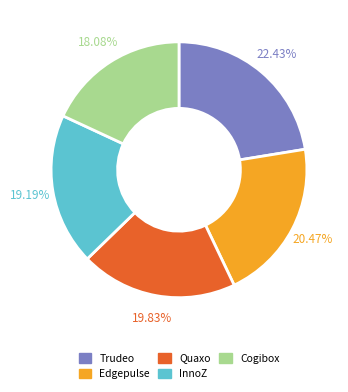

Is there a majority slice in this chart?

No